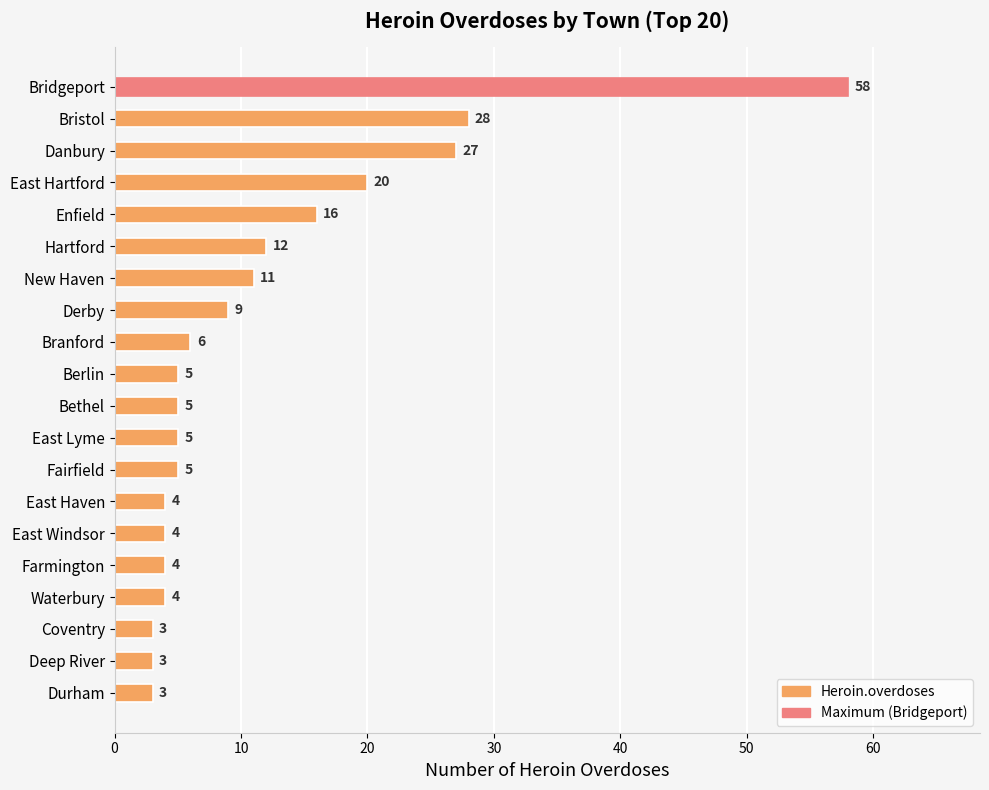

What is the greatest value displayed?

58